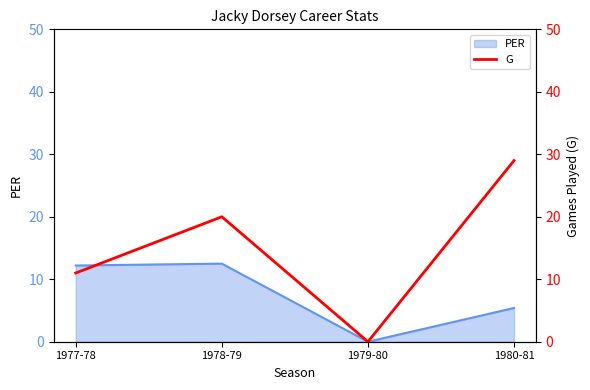

Does the chart display data point markers on the line(s)?

No